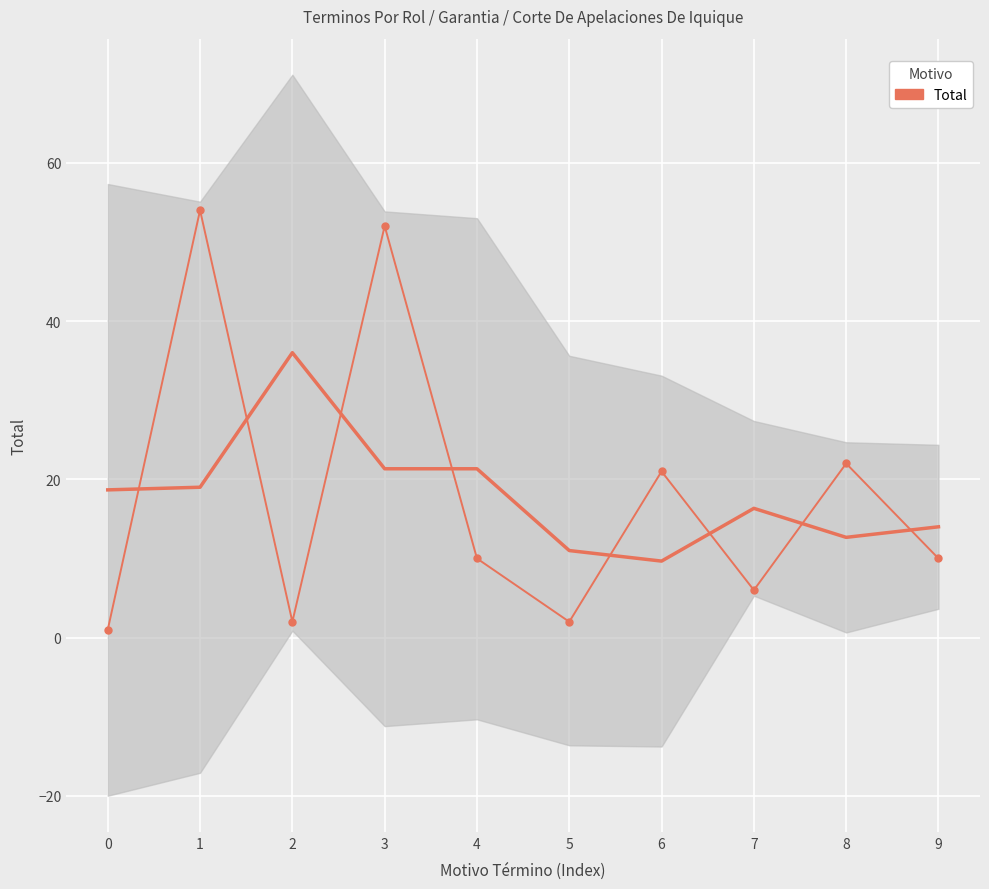

How many lines are shown in the chart?

1